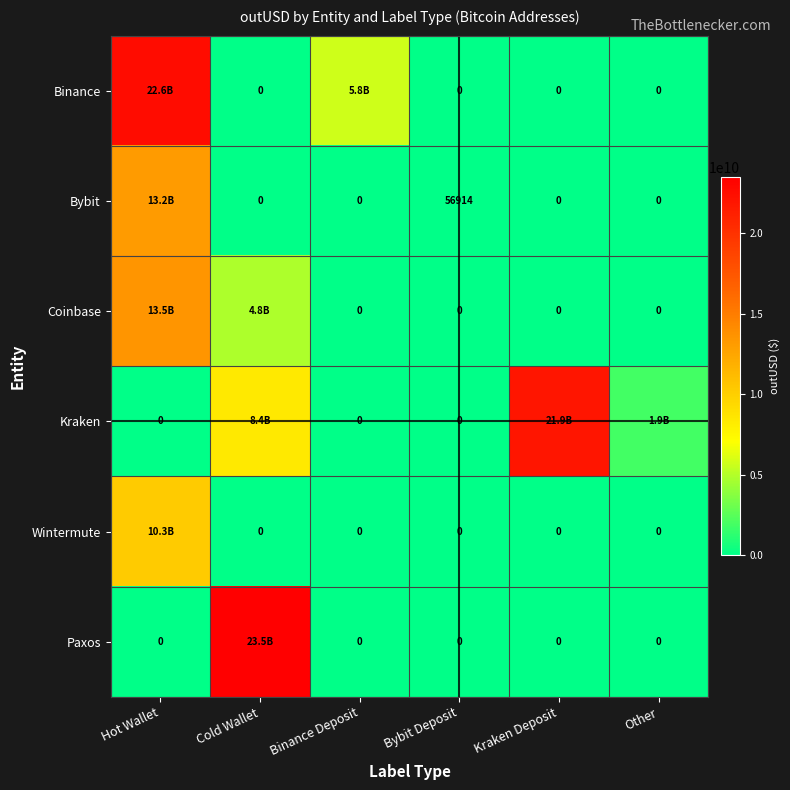

Rank the categories by Paxos value from highest to lowest.

Cold Wallet, Hot Wallet, Binance Deposit, Bybit Deposit, Kraken Deposit, Other